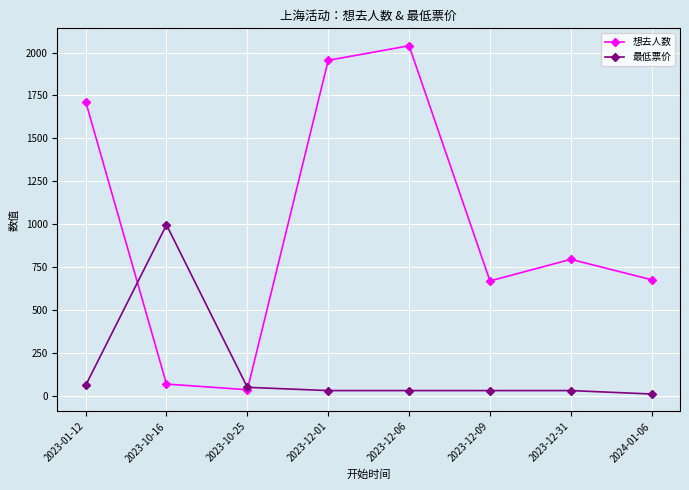

How many interior local peaks does the 想去人数 series have?

2